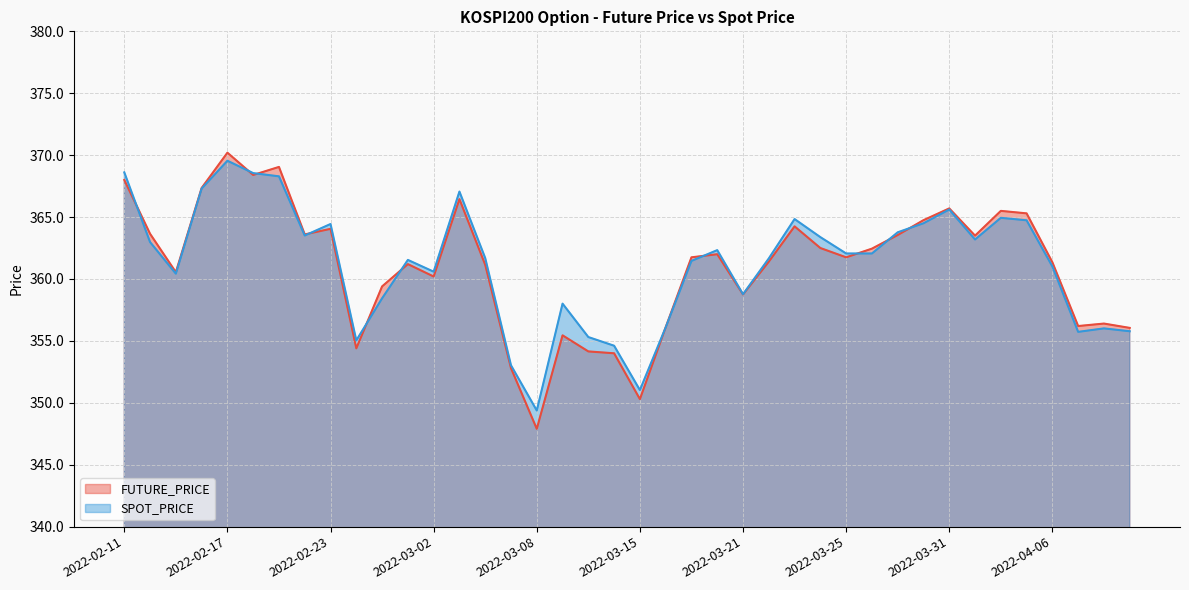

Count the number of categories in the chart.

40